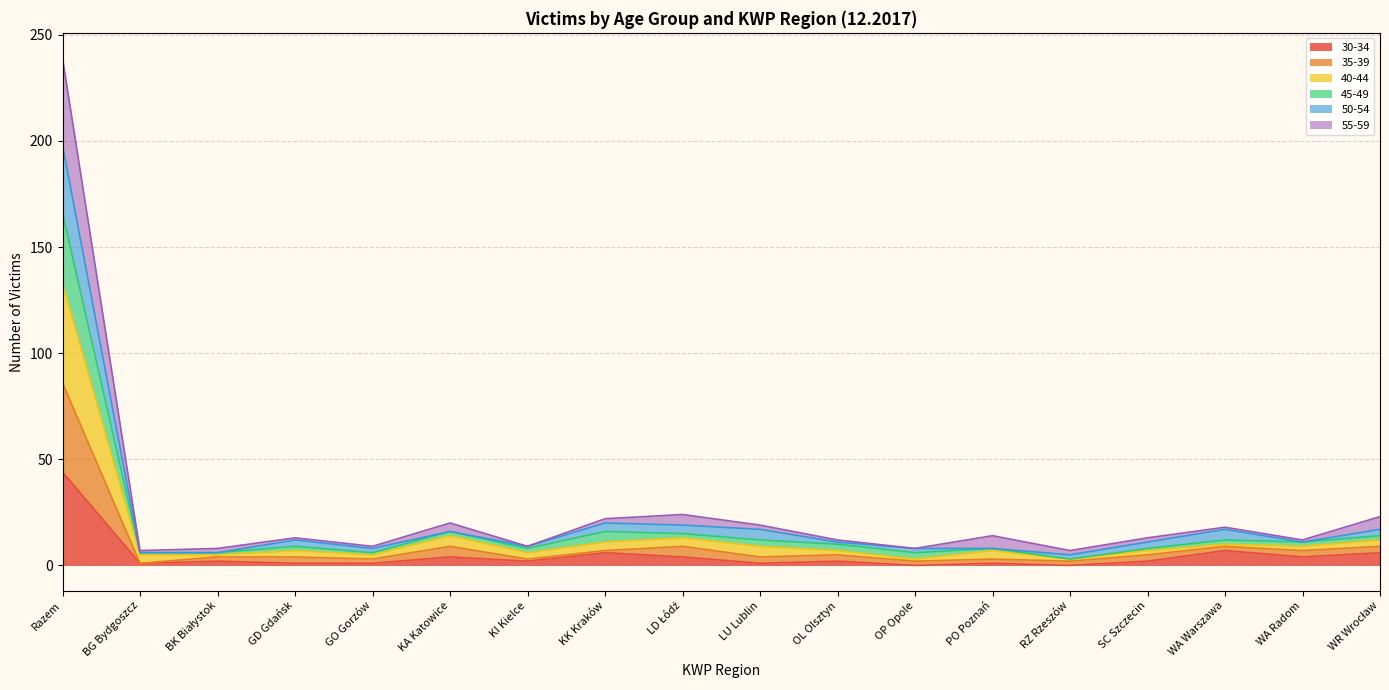

What is the total value across all series at Razem?

239